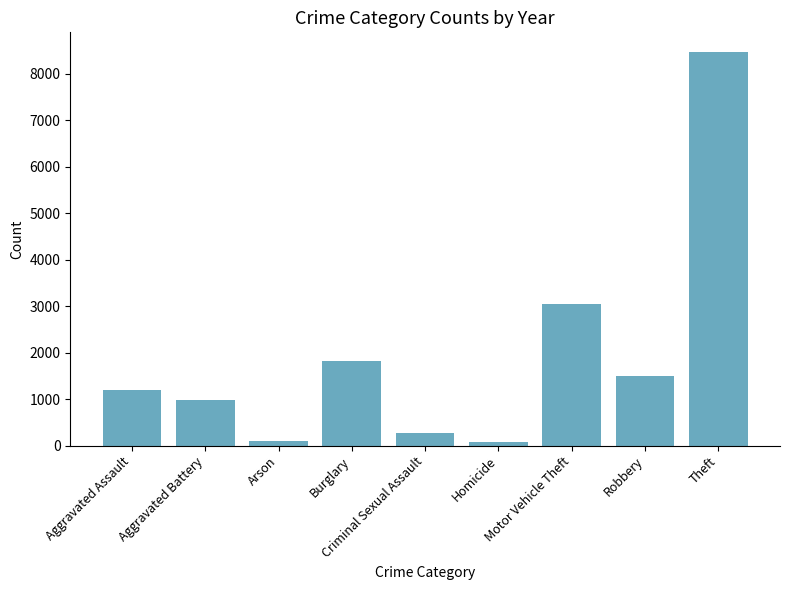

How many distinct data groups are displayed?

1